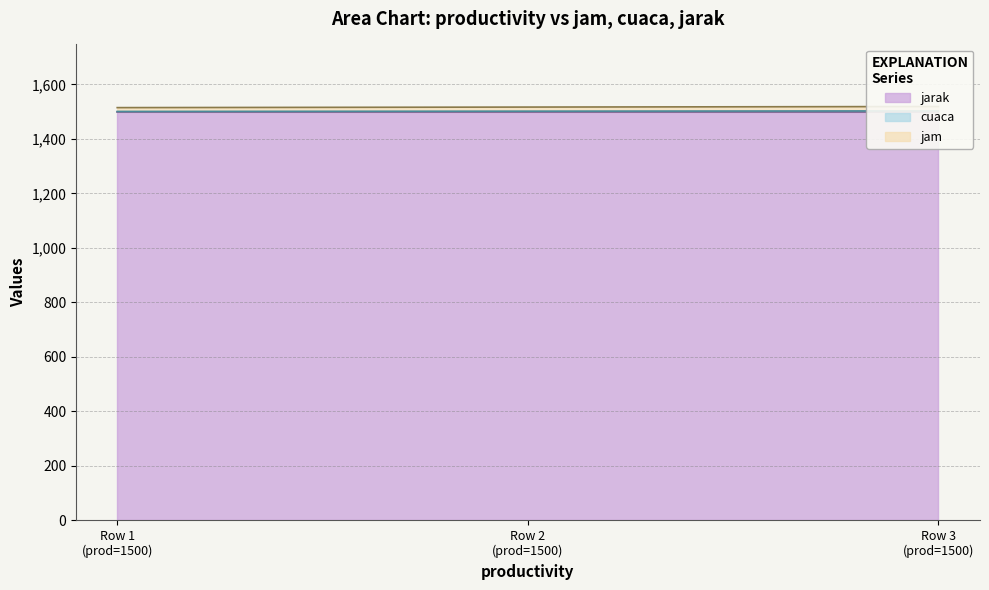

Which label corresponds to the smallest value in the chart?

Row 1 (prod=1500)